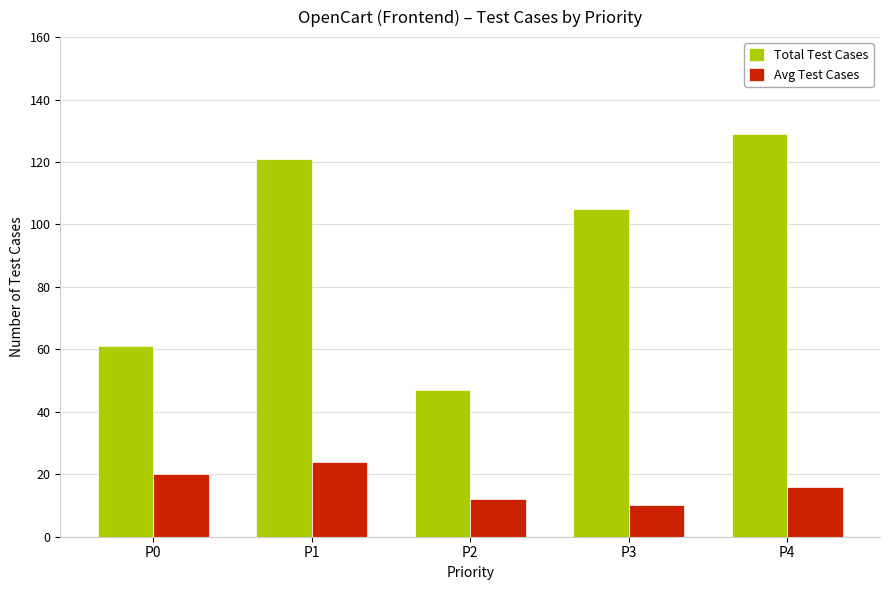

Rank the series by their maximum value, from highest to lowest.

Total Test Cases, Avg Test Cases